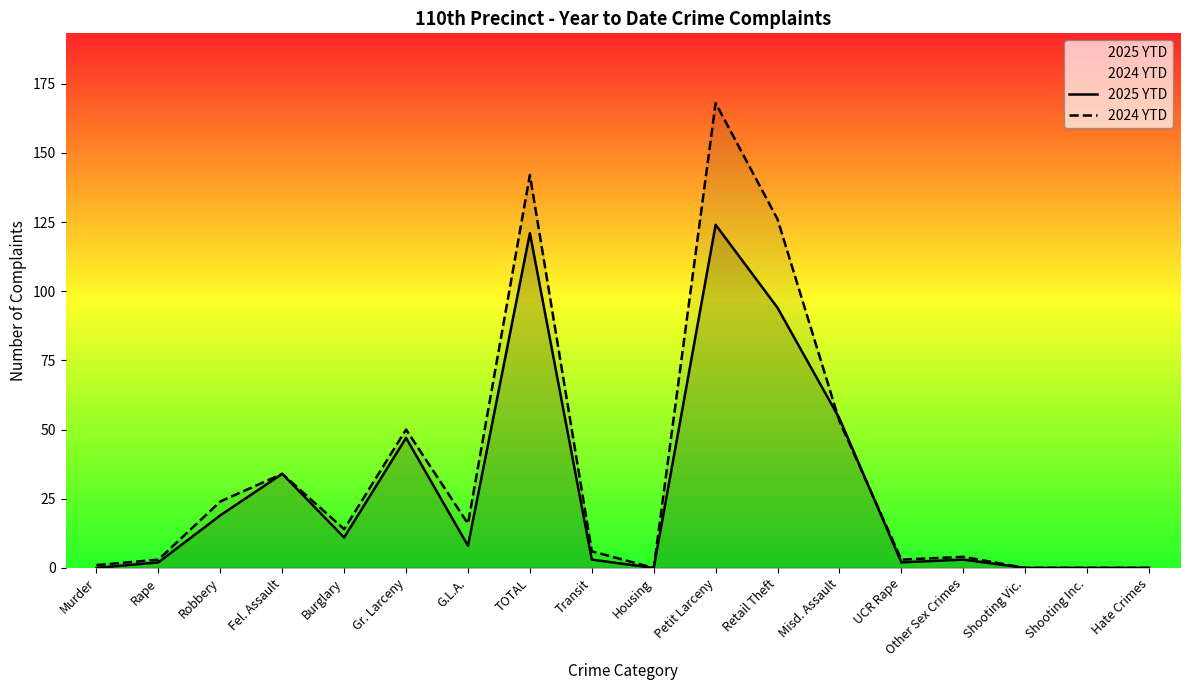

What is the sum of all 2025 YTD values?

522